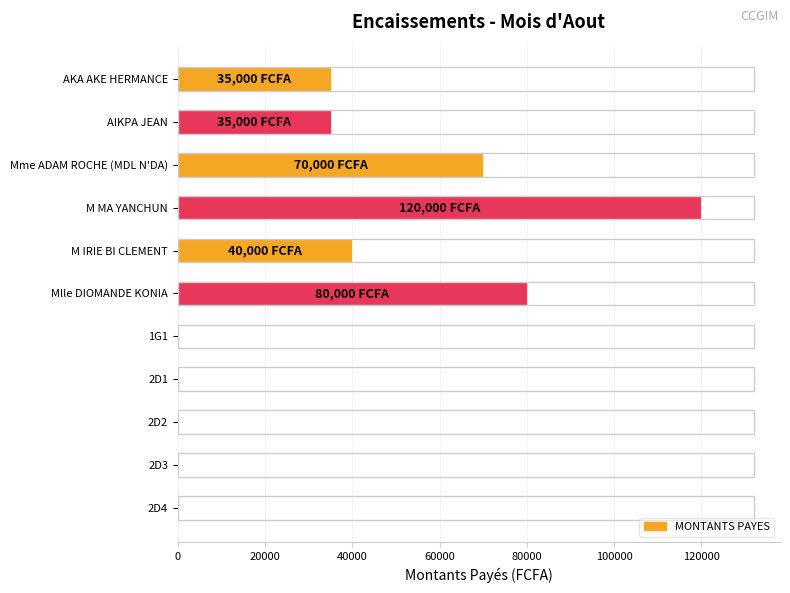

What is the average value?

34545